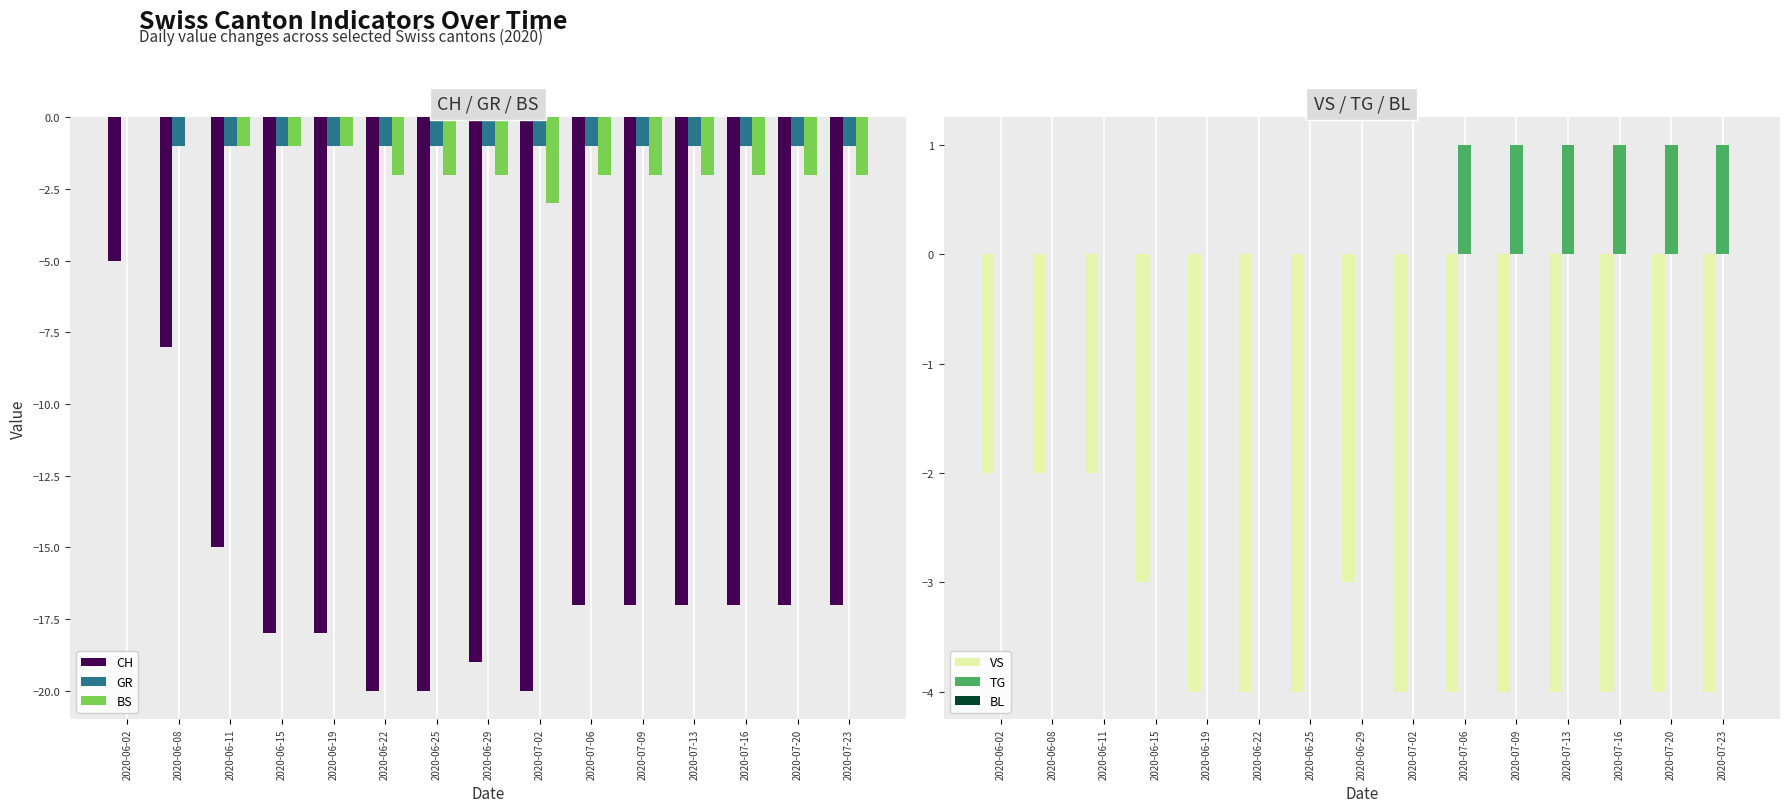

At 2020-07-06, list the series in order from smallest to largest.

CH, VS, BS, GR, BL, TG